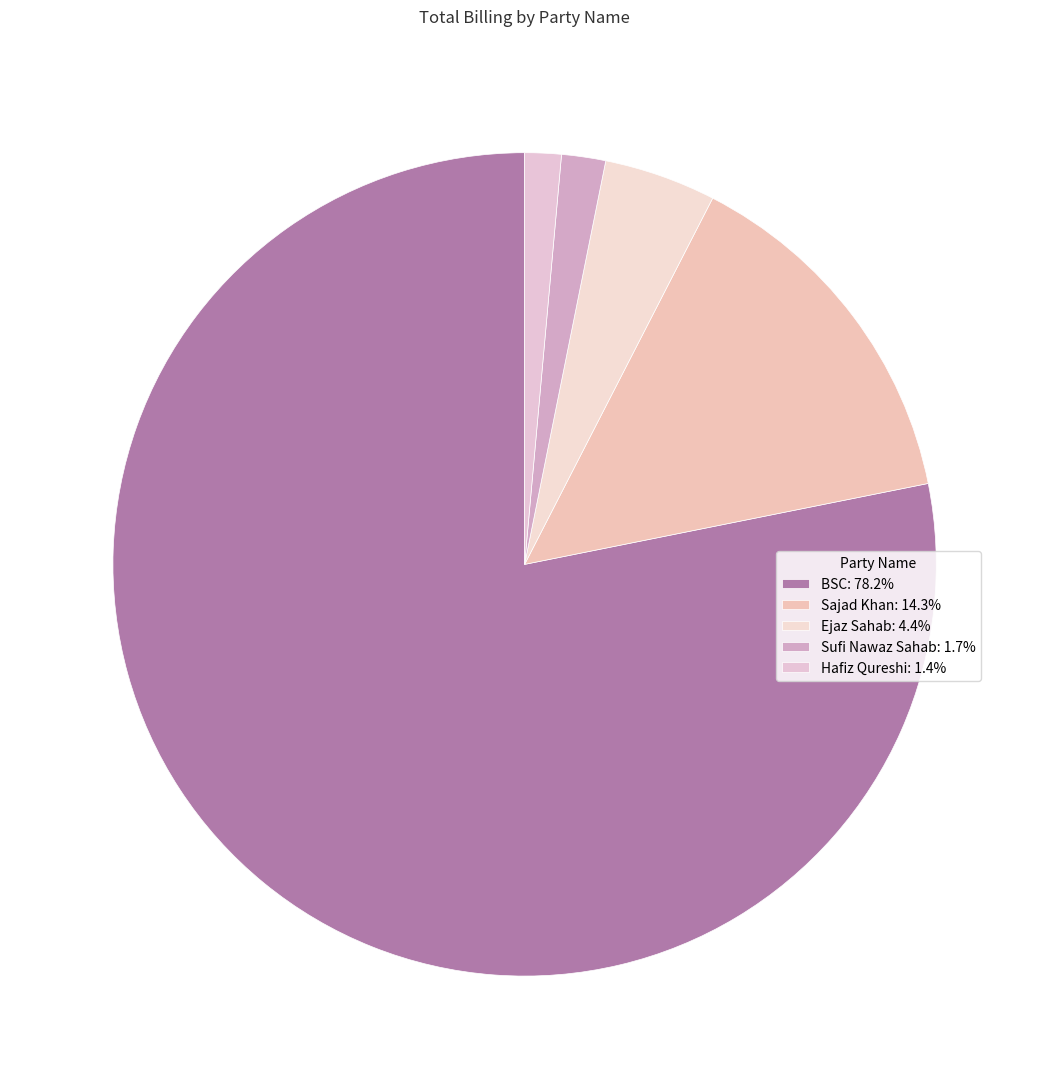

How many slices are in this pie chart?

5